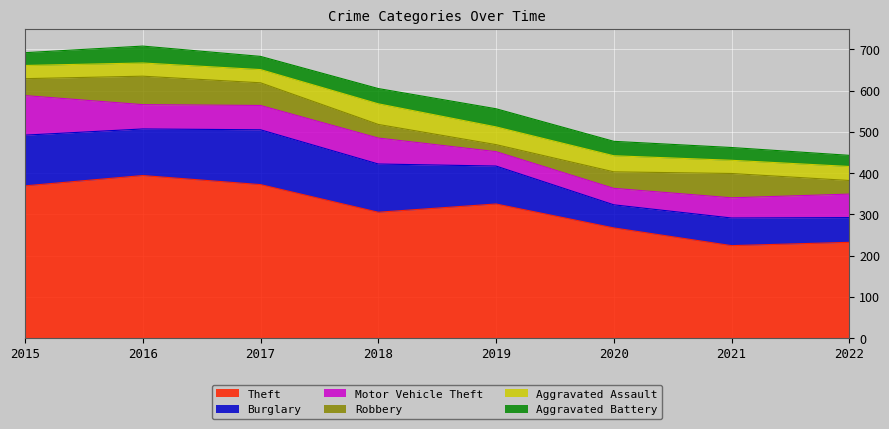

What is the difference between the maximum and minimum values in the Motor Vehicle Theft series?

61